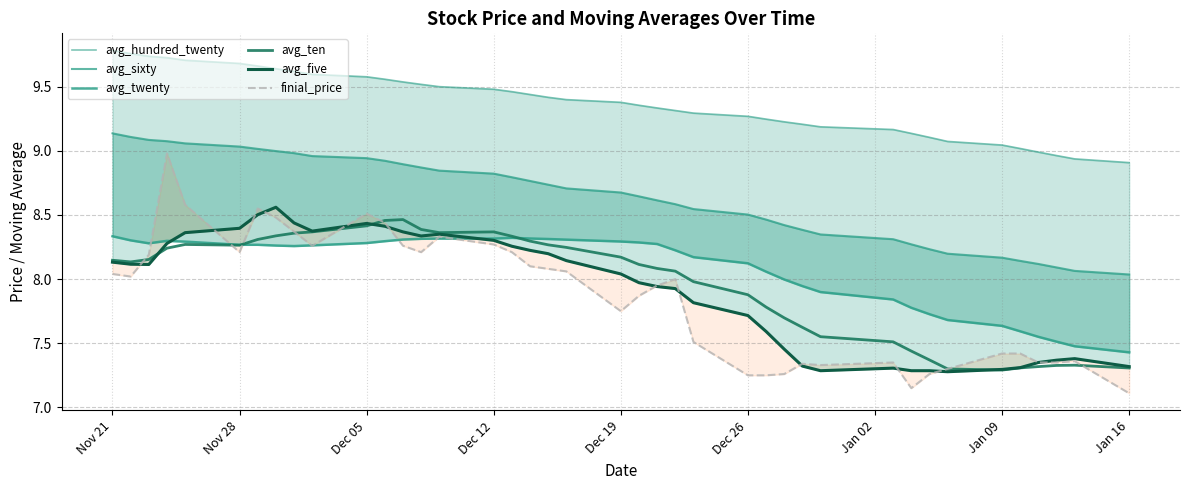

What is the lowest value of the avg_ten series?

7.3